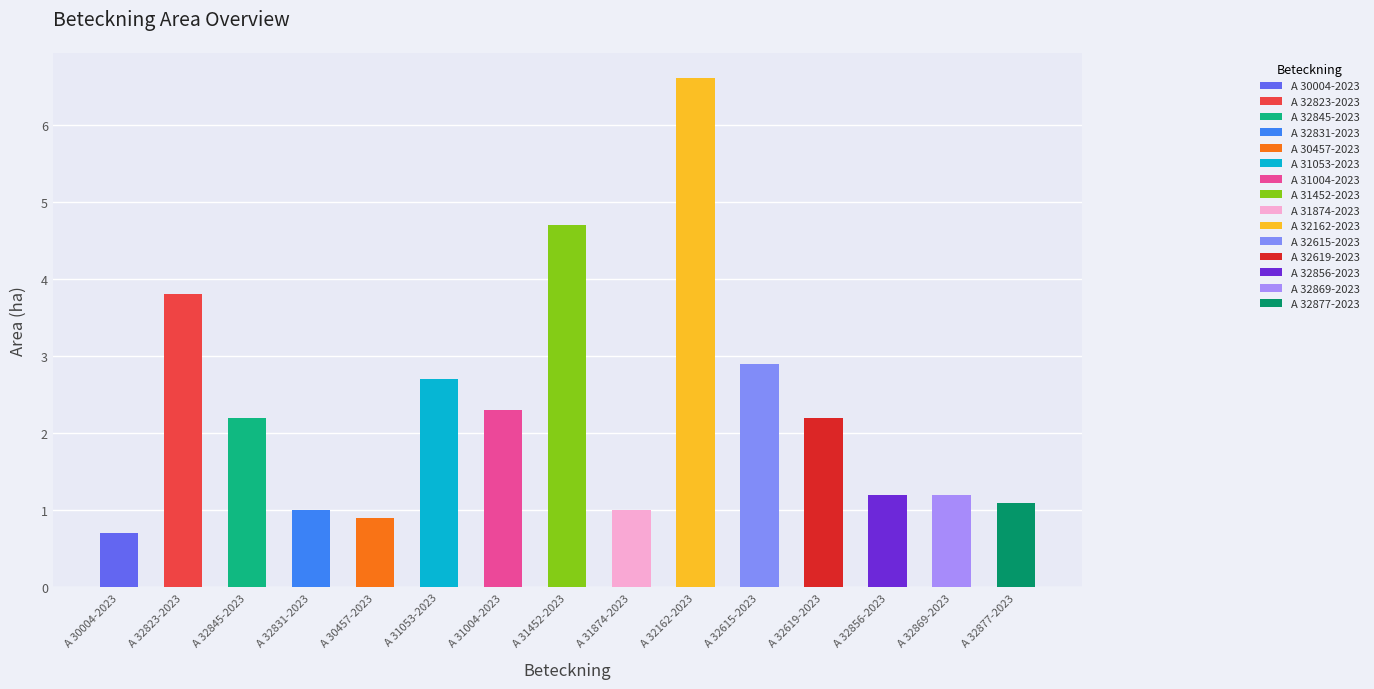

Is it true that the value at A 32877-2023 is 1.1?

True